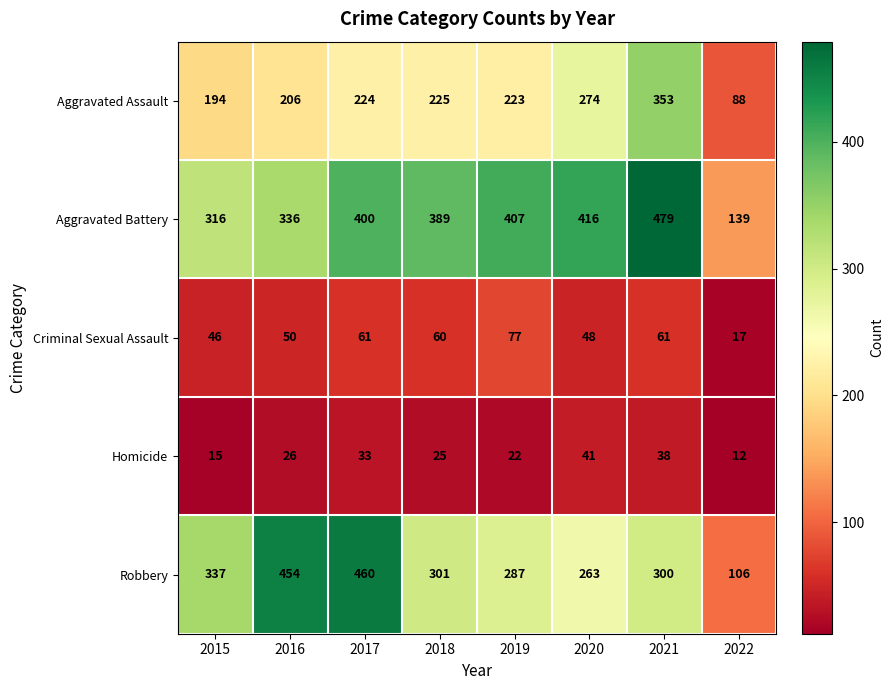

At how many categories does at least one series exceed 20?

8